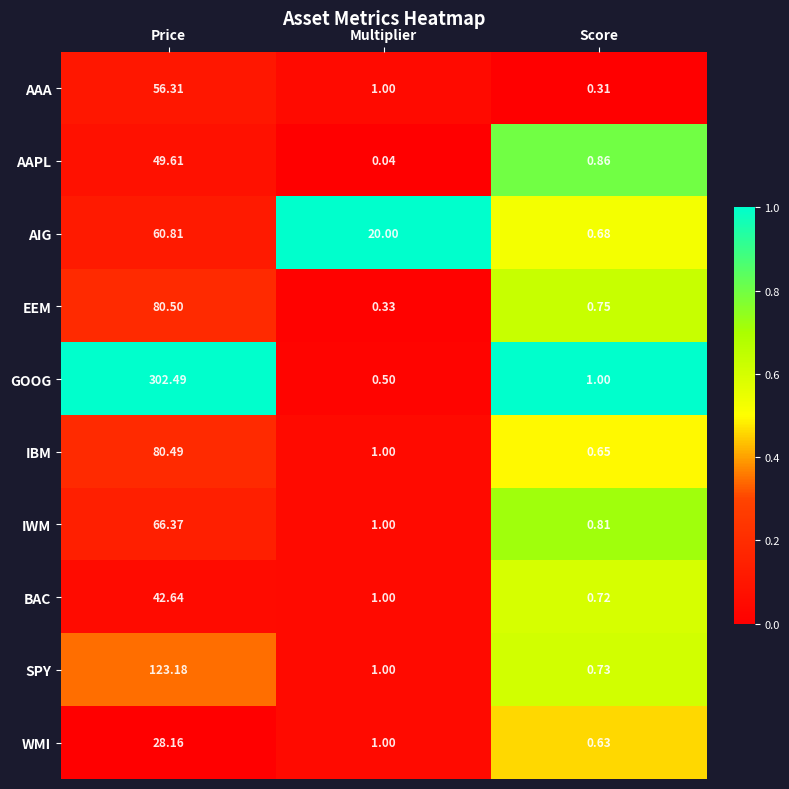

At which label does WMI reach its peak?

Price